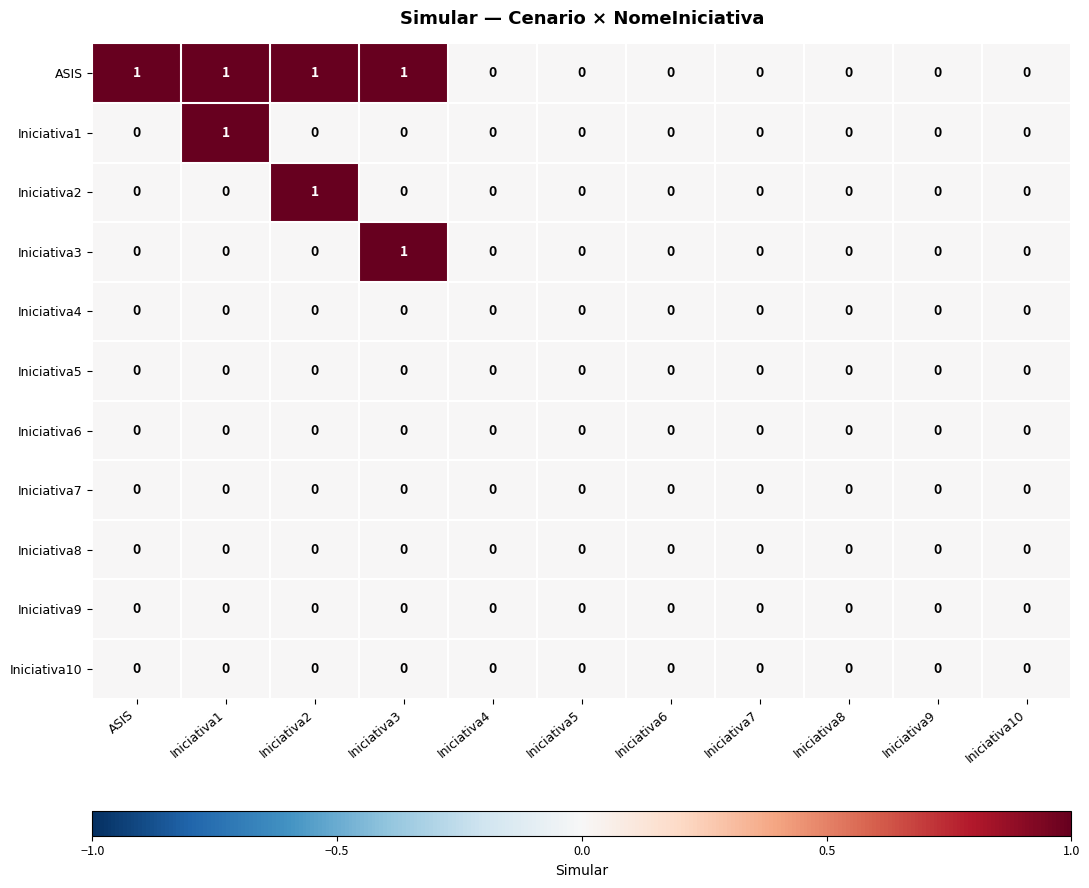

Which series has the largest total across all categories?

ASIS